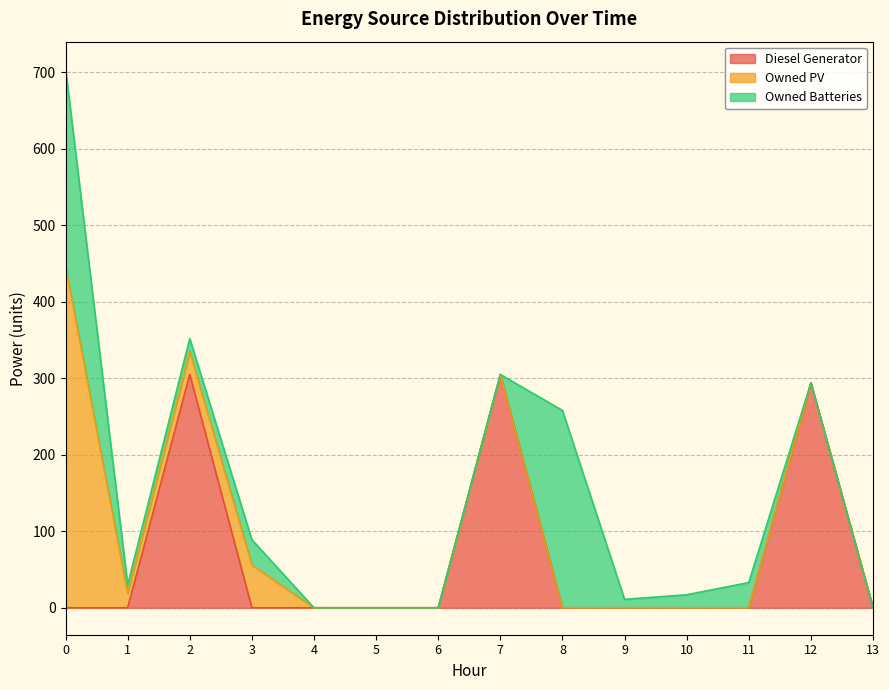

What are all the series names shown in the legend?

Diesel Generator, Owned PV, Owned Batteries